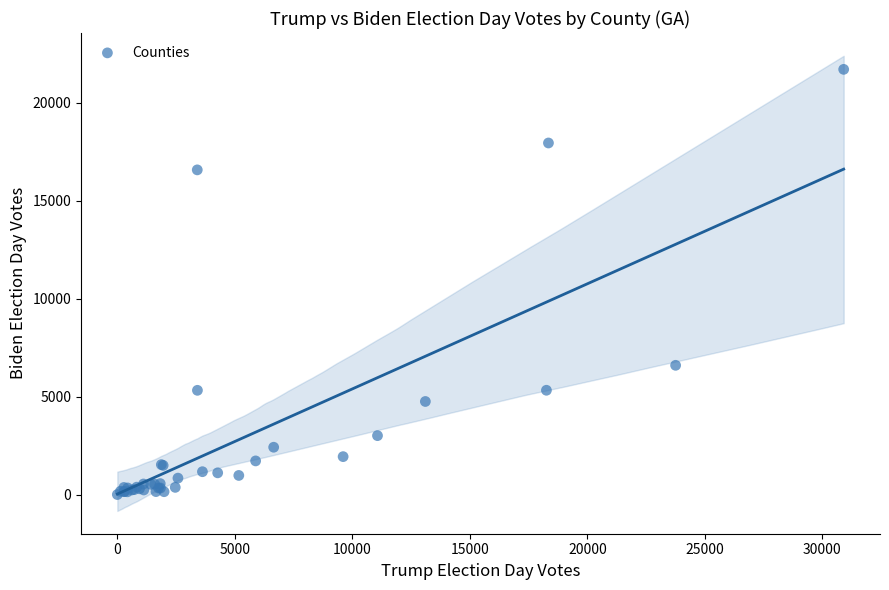

What Y value in the scatter plot is closest to 10854?

6598